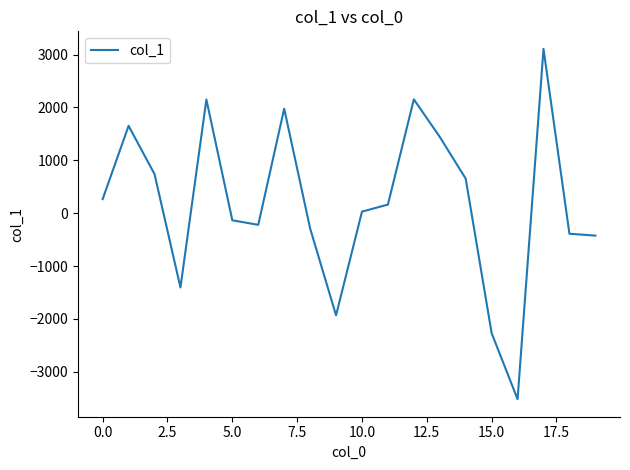

What is the maximum value shown in the chart?

3106.9